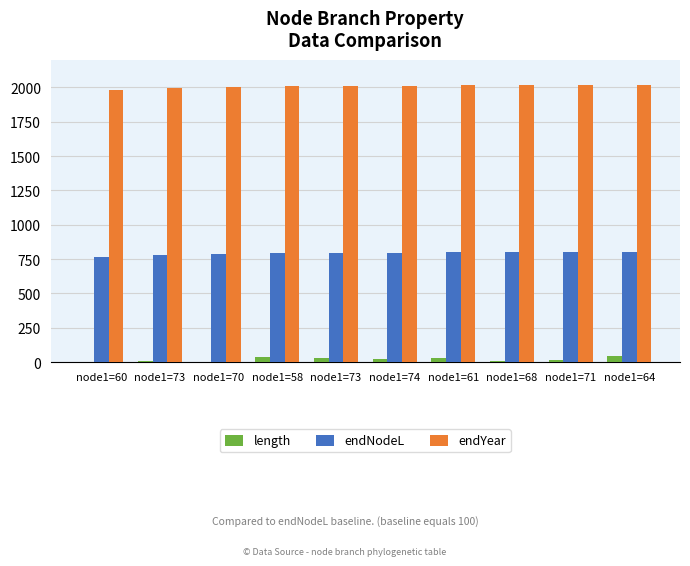

What are all the series names shown in the legend?

length, endNodeL, endYear